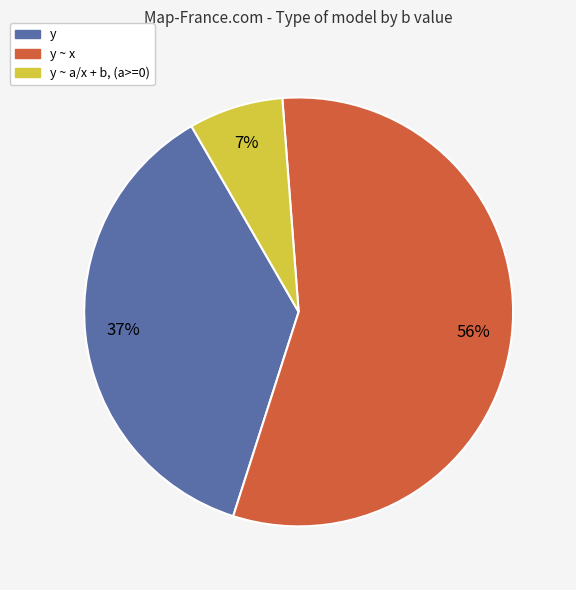

To the nearest percent, what portion does y ~ x represent?

56%